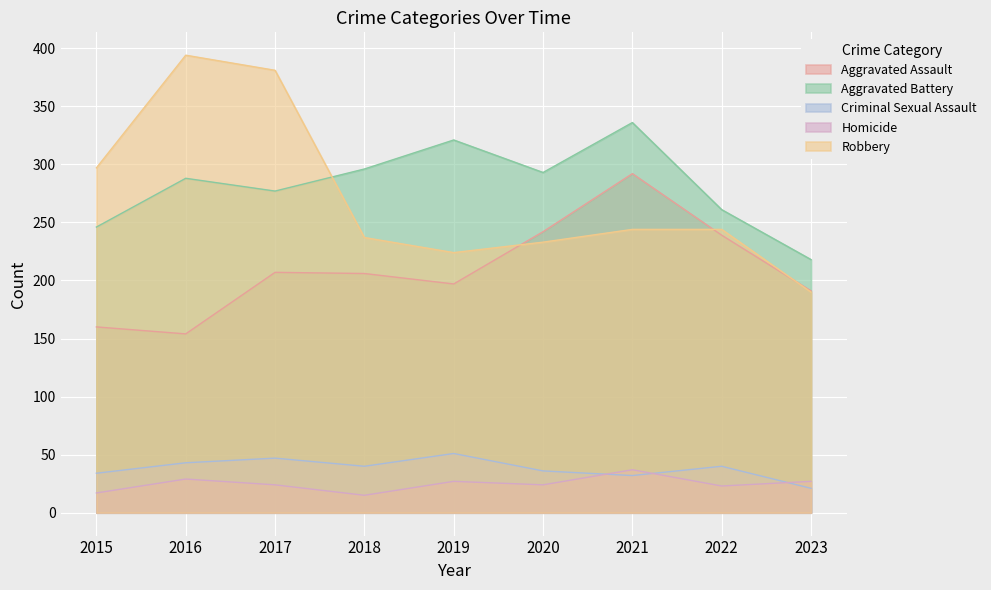

In Aggravated Battery, how many points are lower than both neighbors (excluding endpoints)?

2